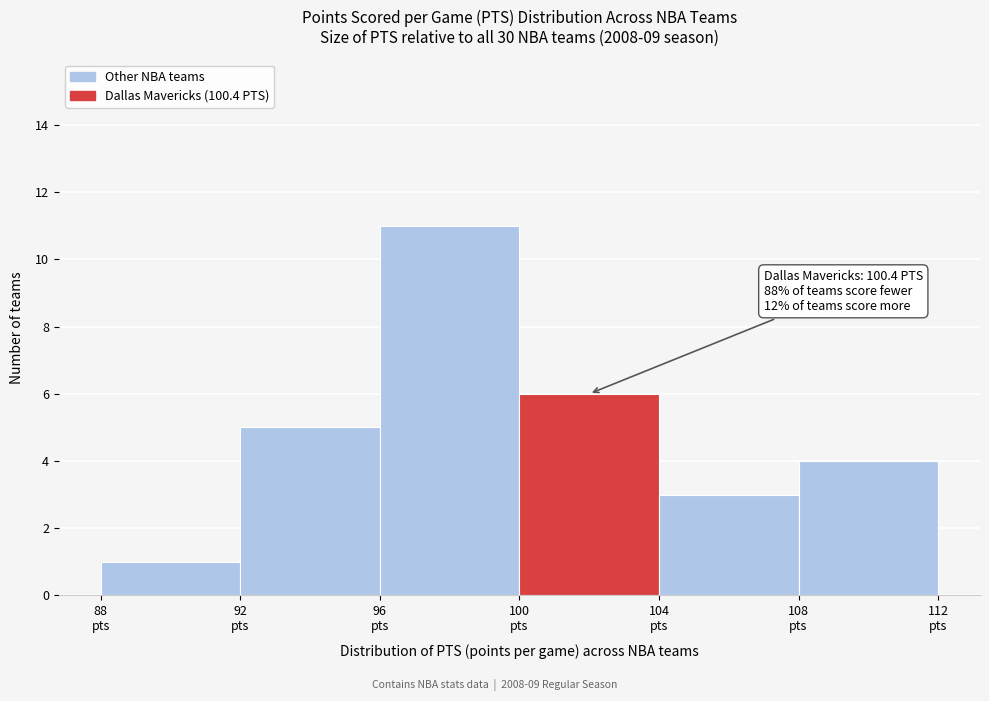

Which range on the x-axis has the tallest bar?

96 to 100